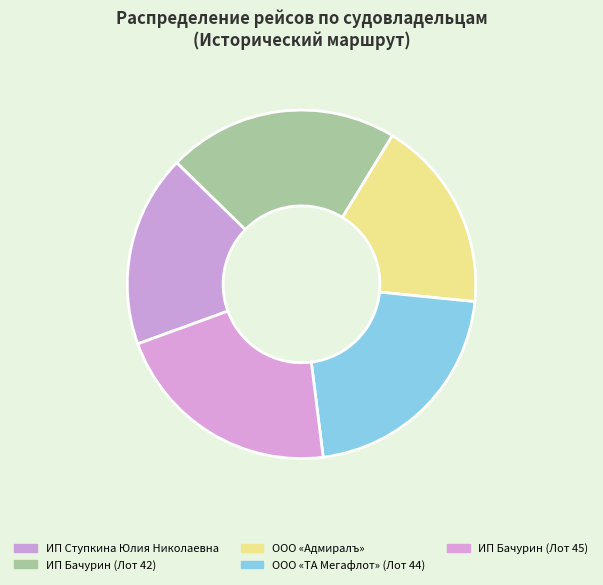

Count the number of slices in the pie.

5